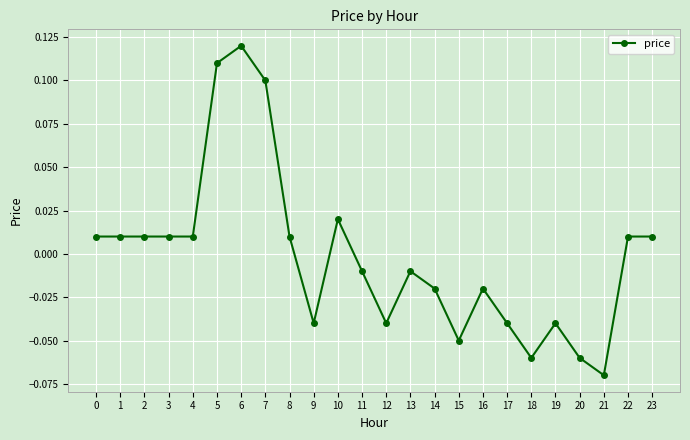

What is the difference between the maximum and minimum values?

0.2